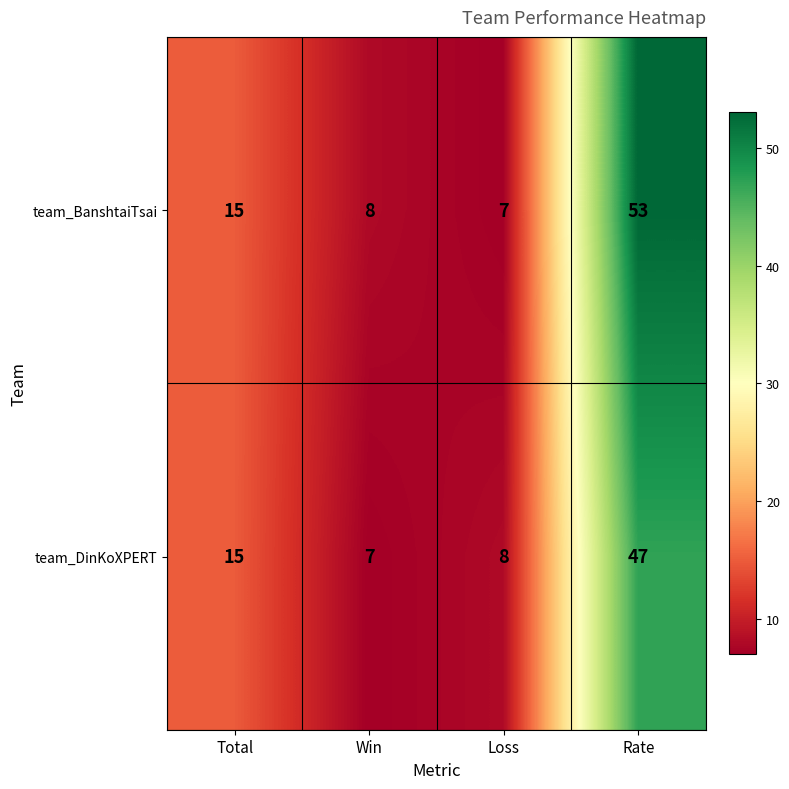

What is the maximum value shown in the chart?

53